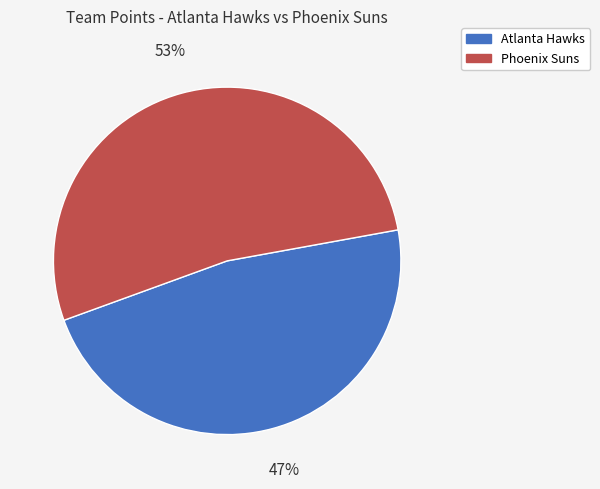

Which category has the smallest portion of the pie?

Atlanta Hawks